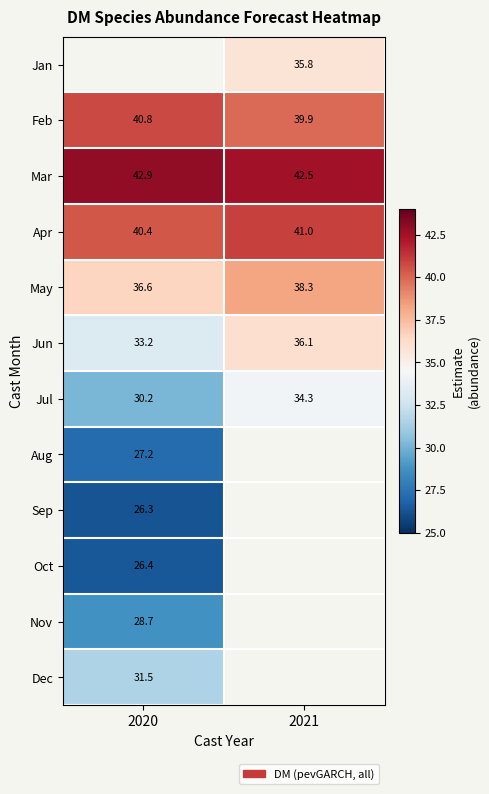

Between 2021 and 2020, which is larger?

2020